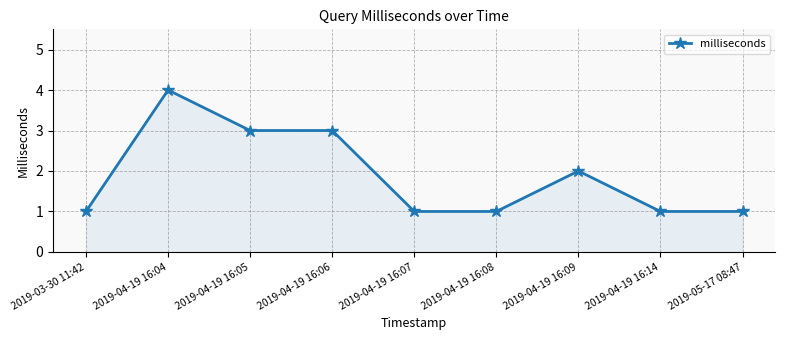

What position from the right is 2019-04-19 16:09?

3